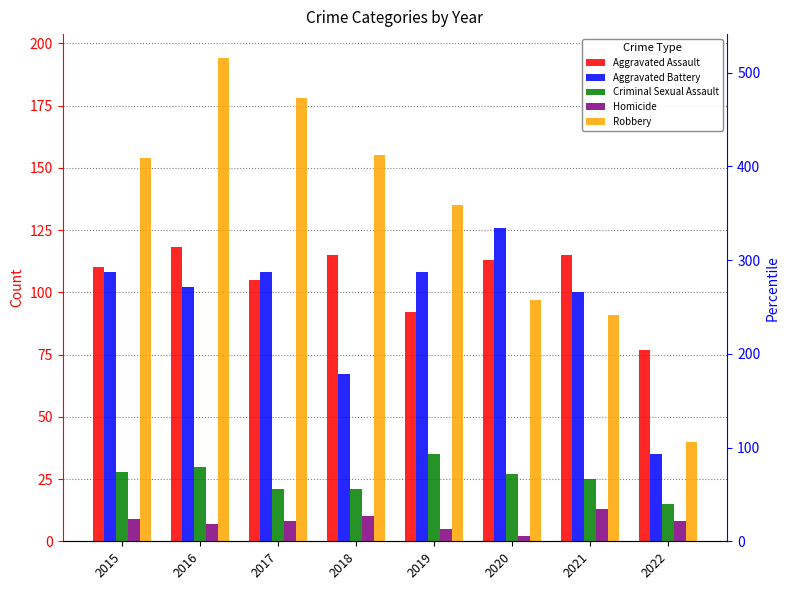

Where is Aggravated Battery nearest to the value 80?

2018